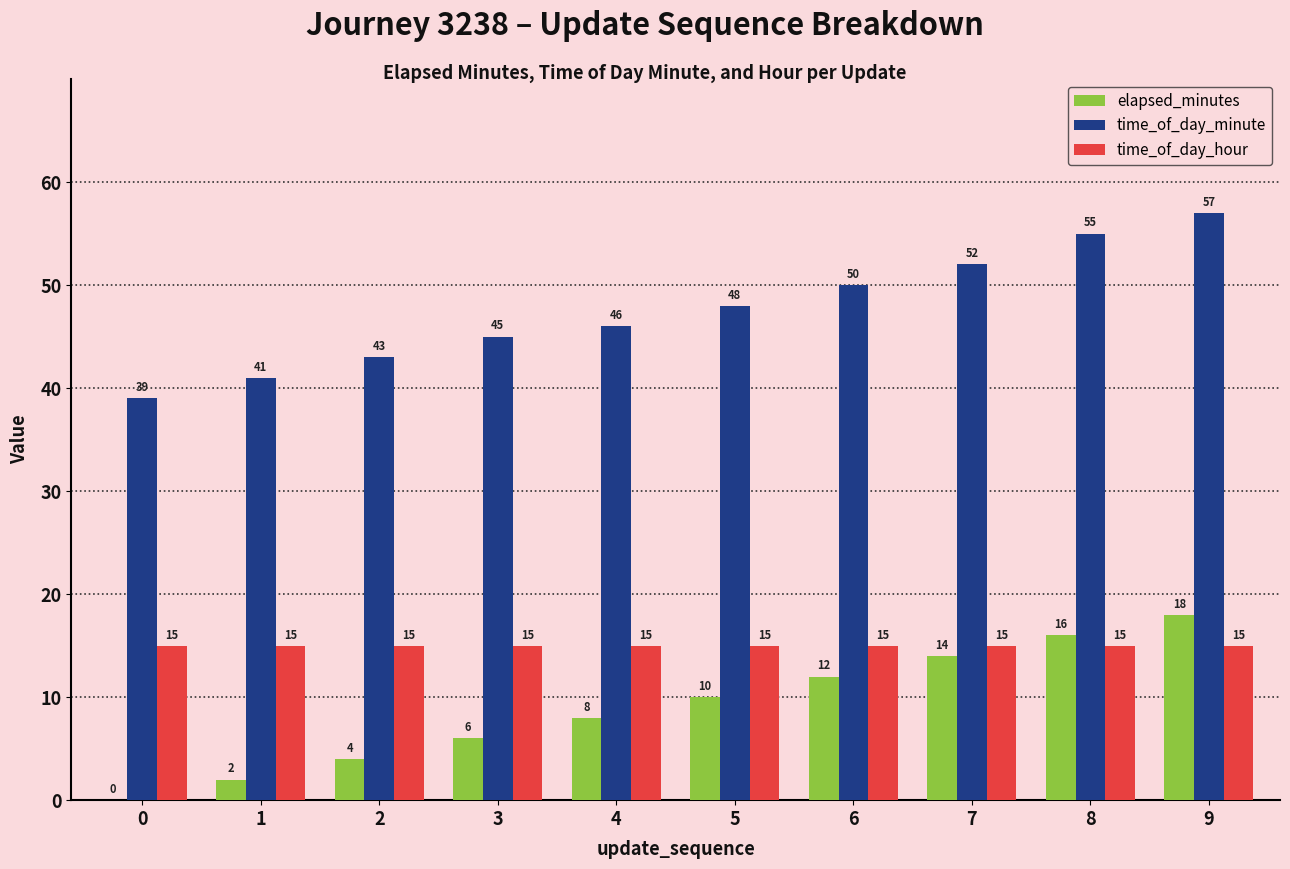

What is the highest value of the elapsed_minutes series?

18